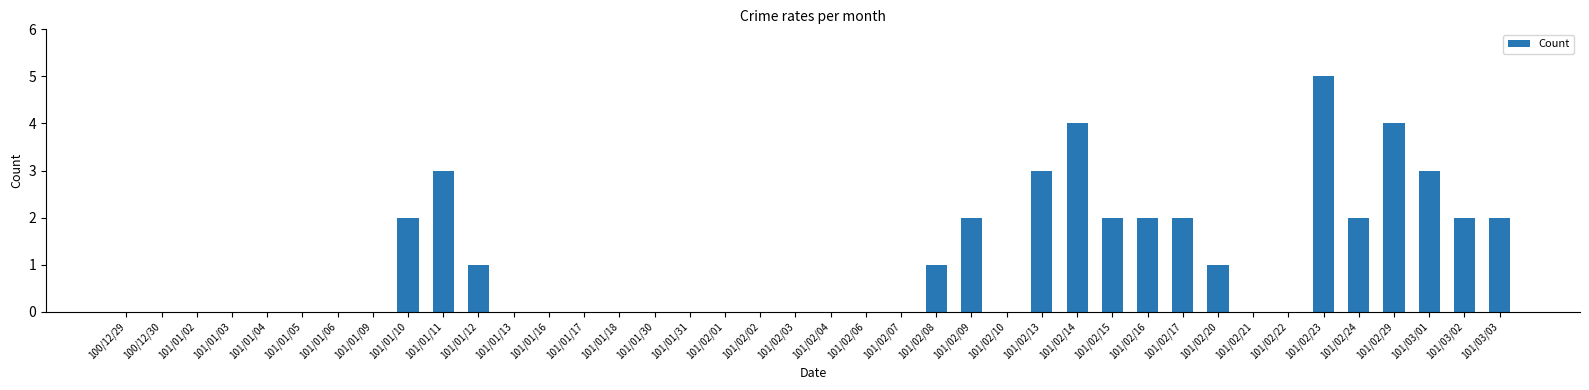

What is the sum of all values?

41